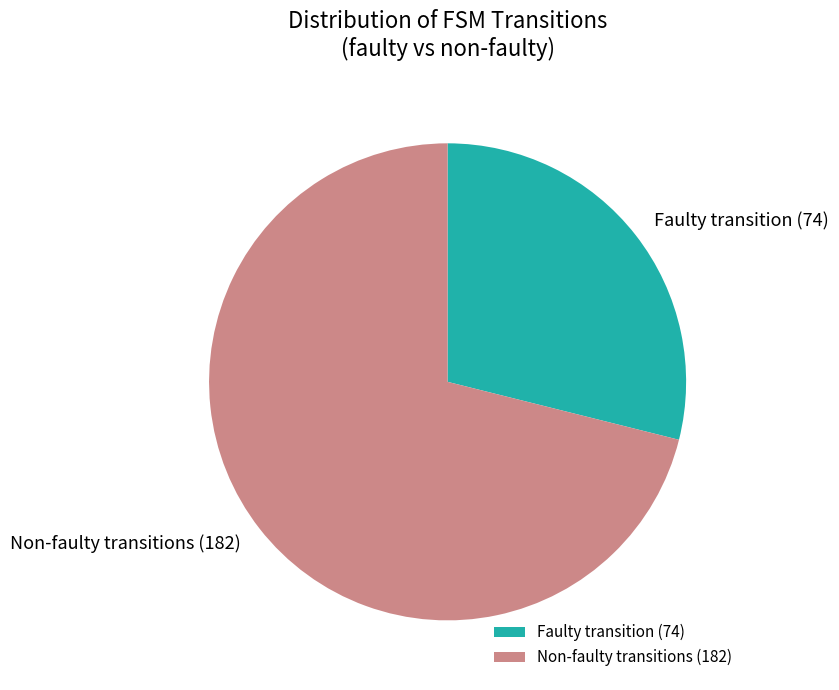

Does any single category account for the majority?

Yes